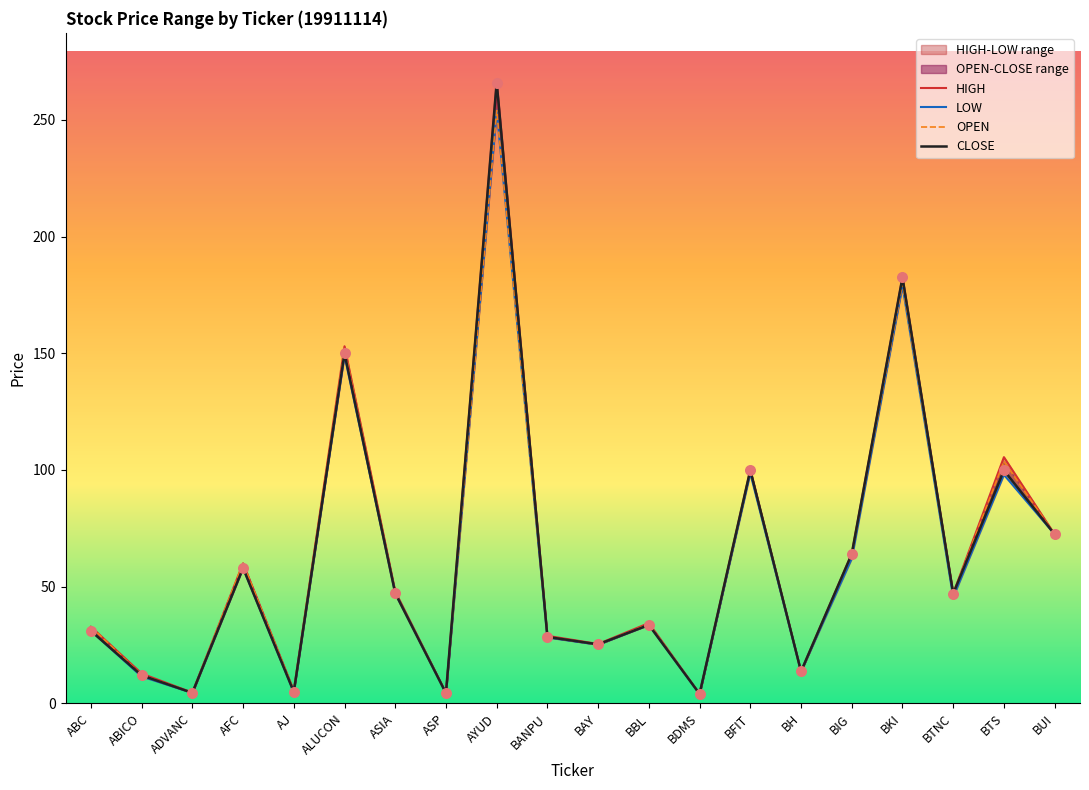

At which category is the sum across all series the highest?

AYUD